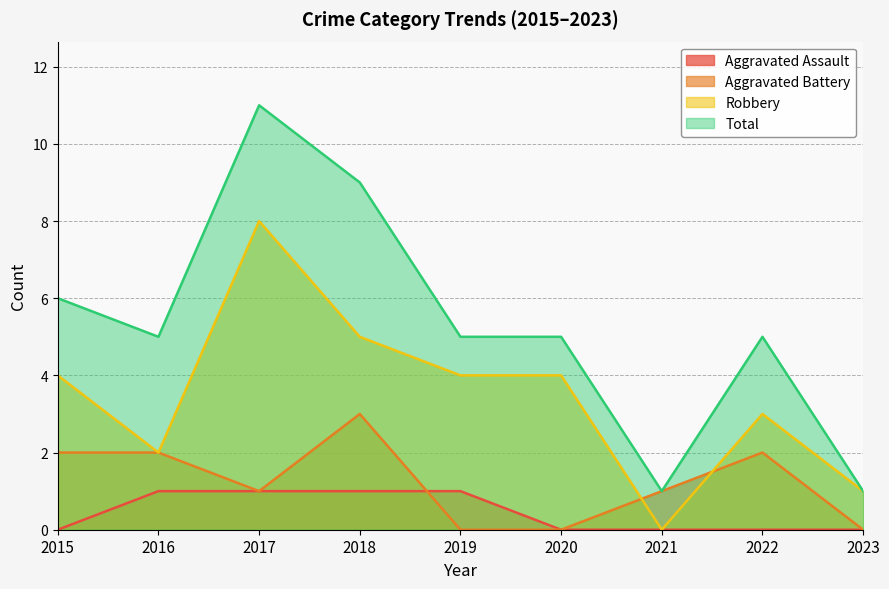

At which category is the sum across all series the highest?

2017